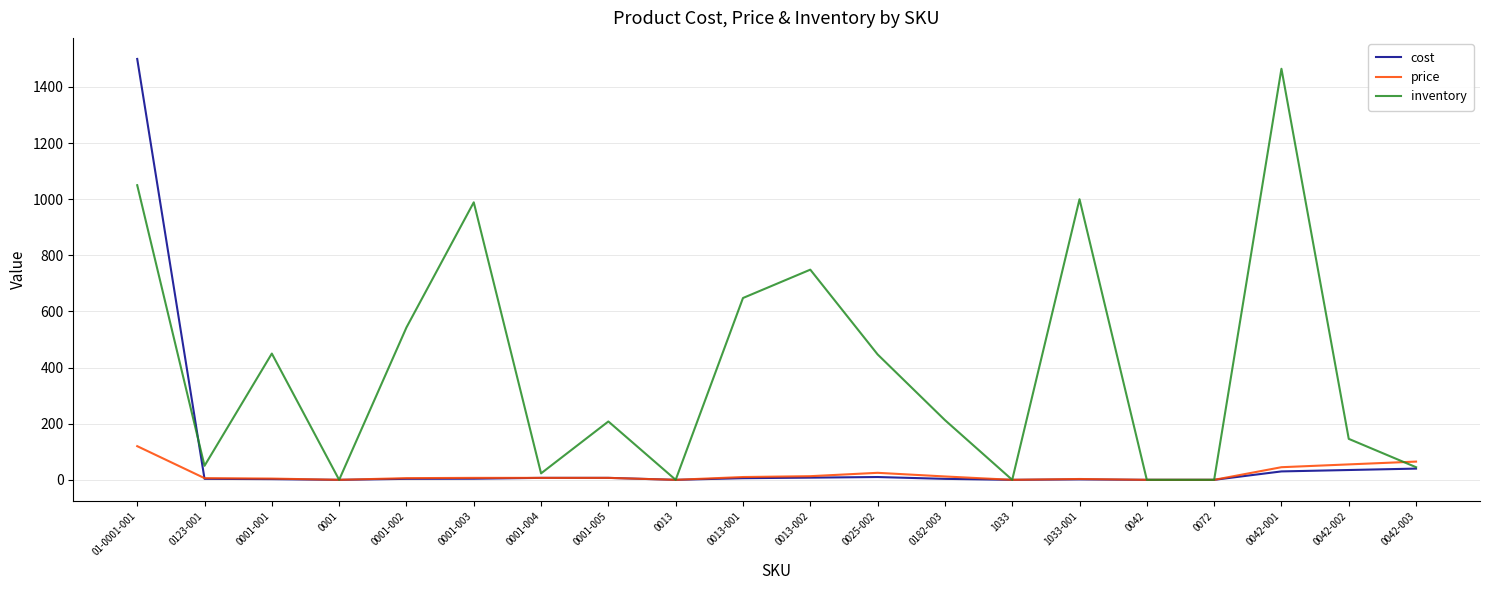

At which label does inventory reach its peak?

0042-001